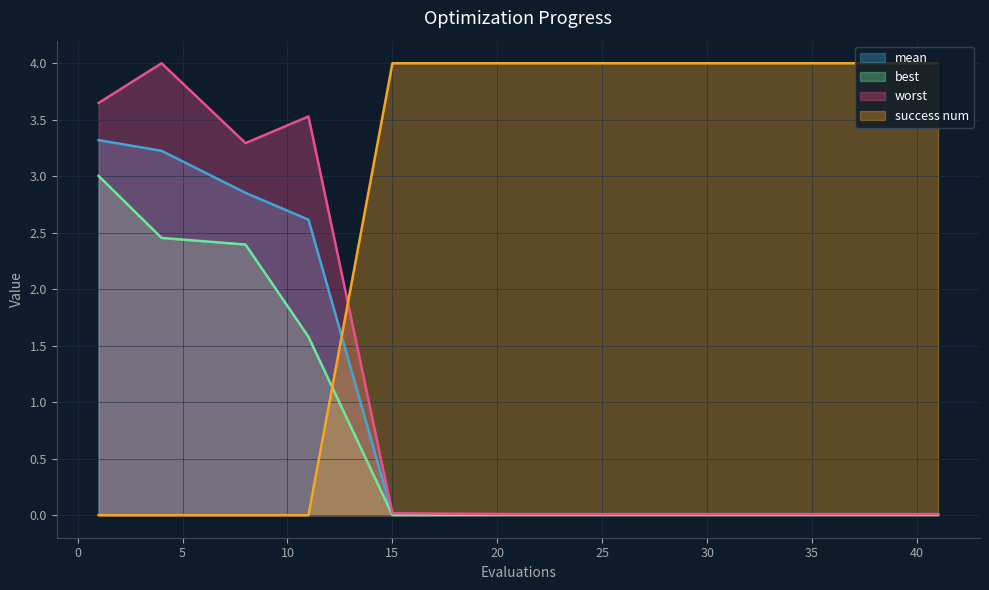

What is the maximum value for best?

3.0